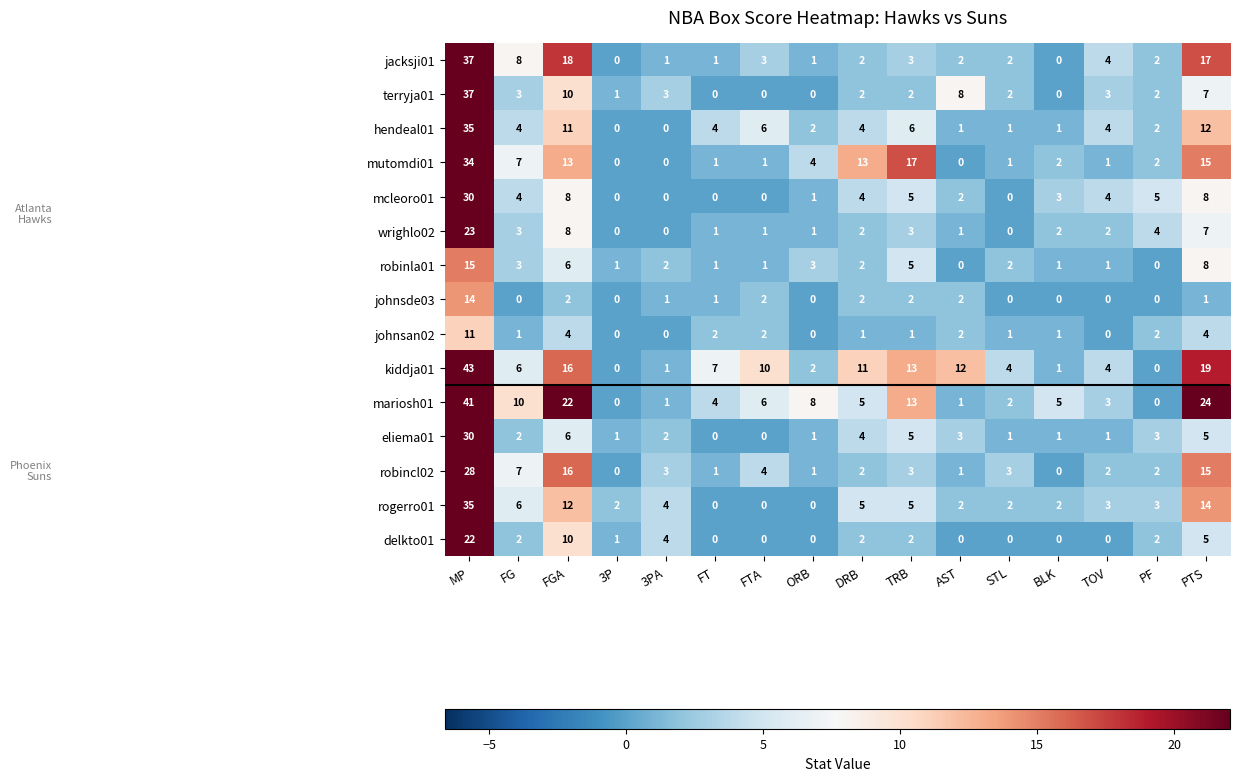

What is the total value across all series at FTA?

36